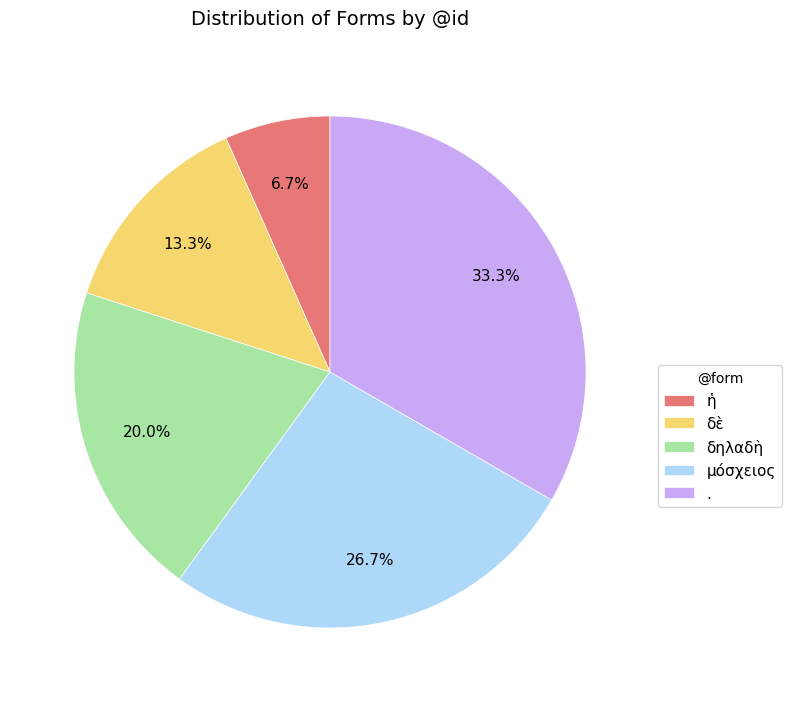

True or false: δηλαδὴ accounts for 20% of the total.

True